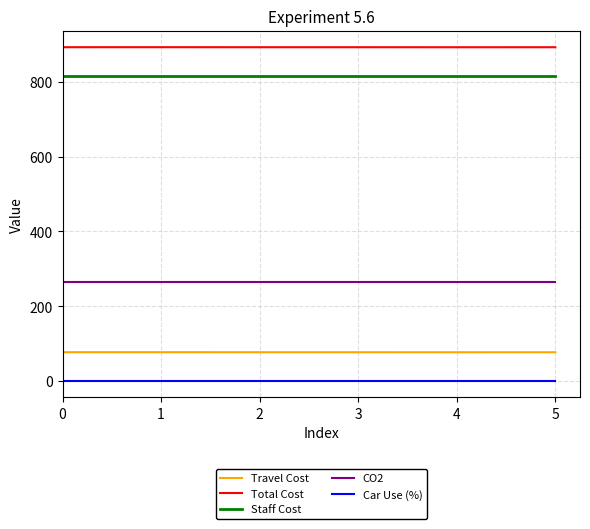

What is the maximum value for Travel Cost?

77.3